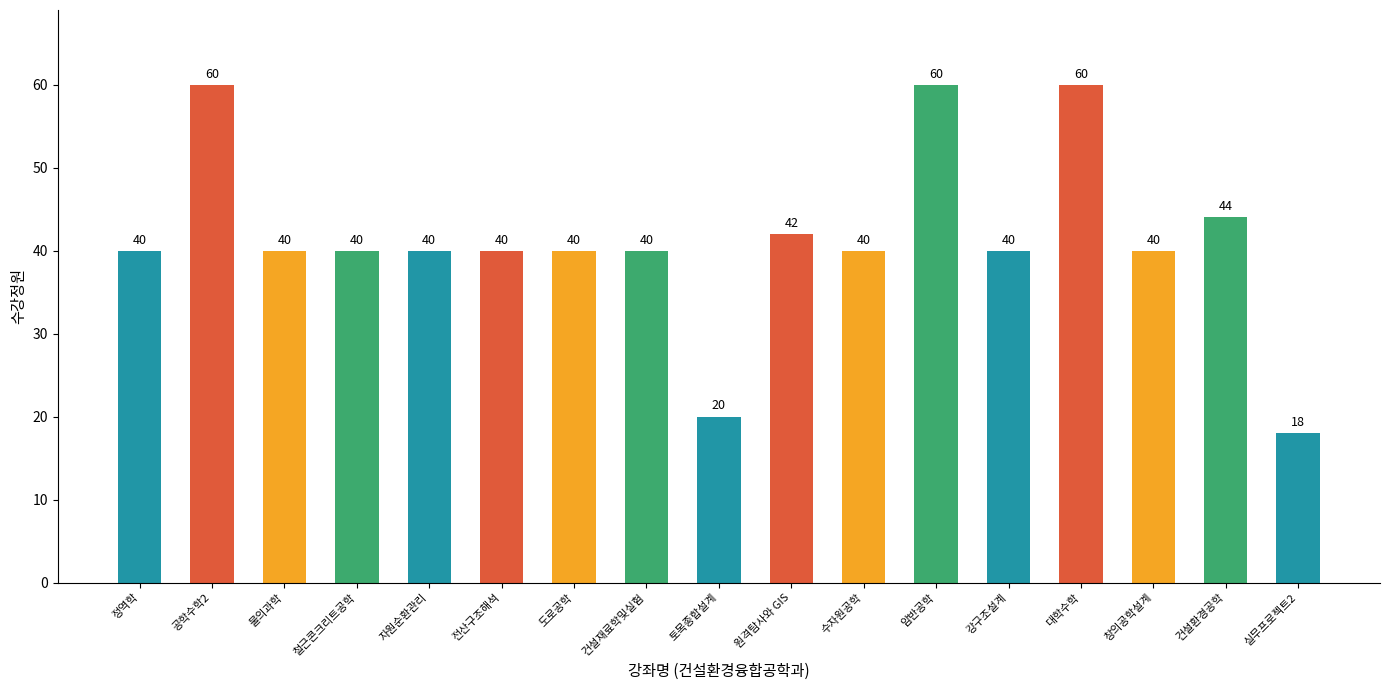

What is the value of the 2nd bar from the left?

60